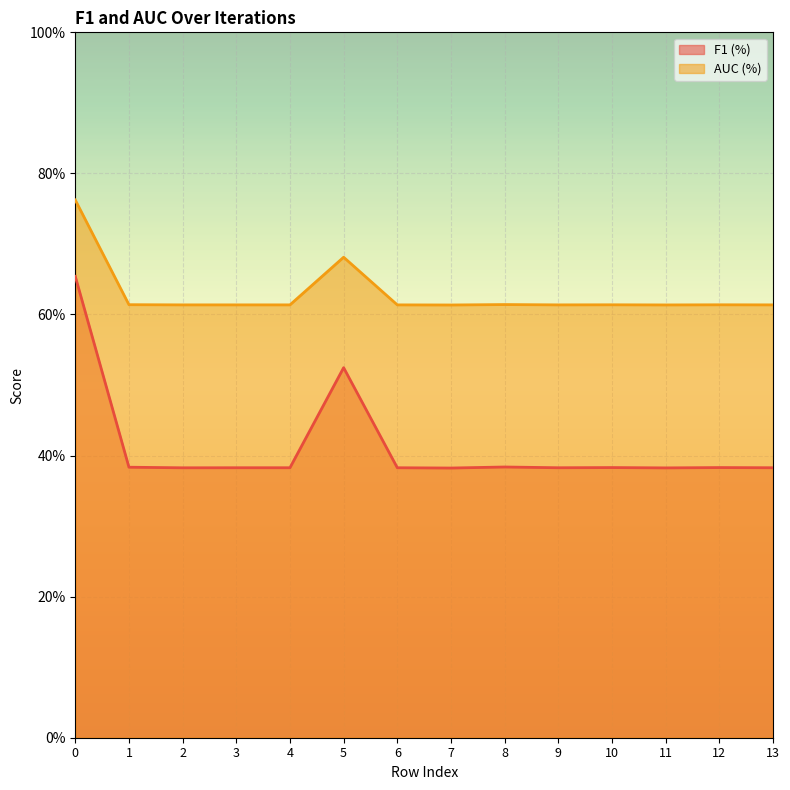

What is the total value across all series at 13?

1.0